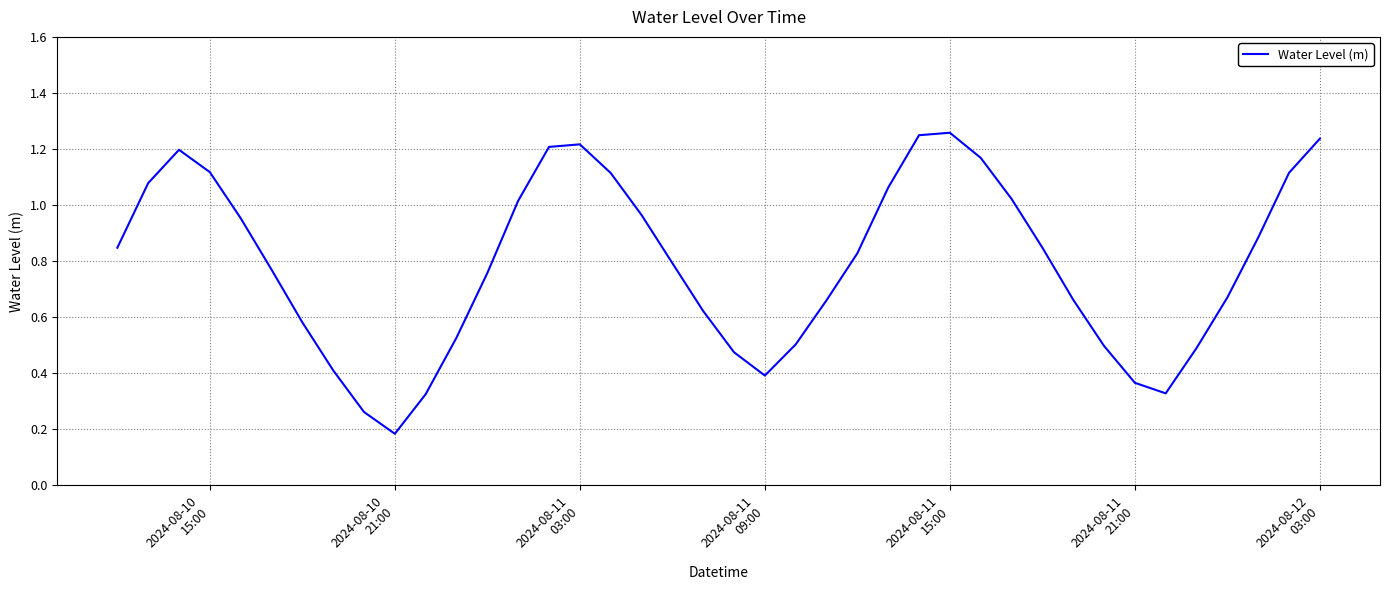

Is this an area chart (filled region under the line)?

No